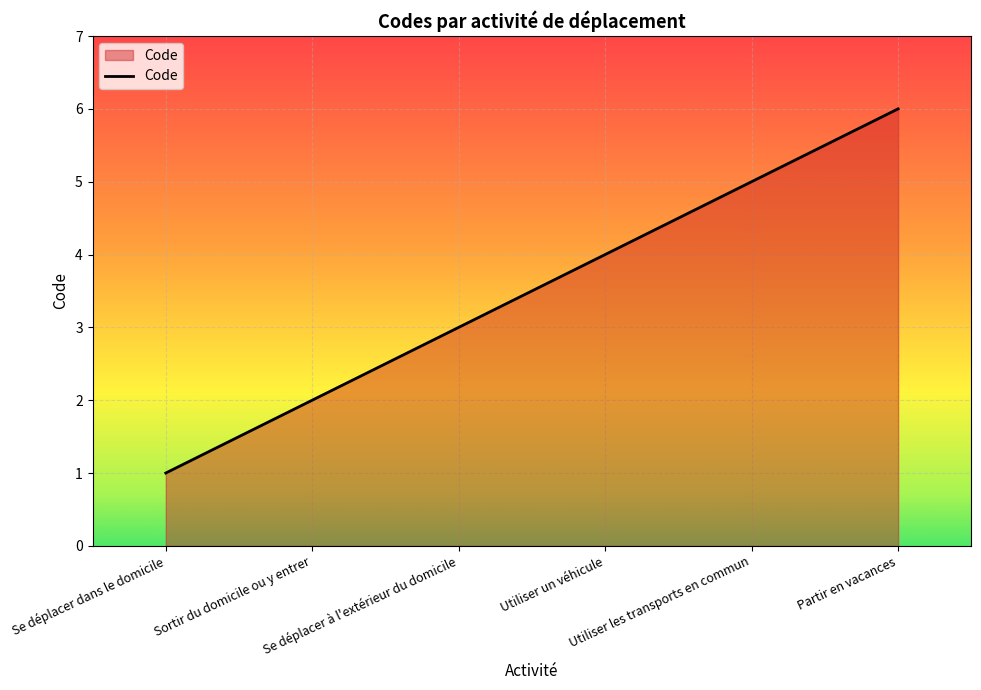

Which category has the highest value across all series?

Partir en vacances